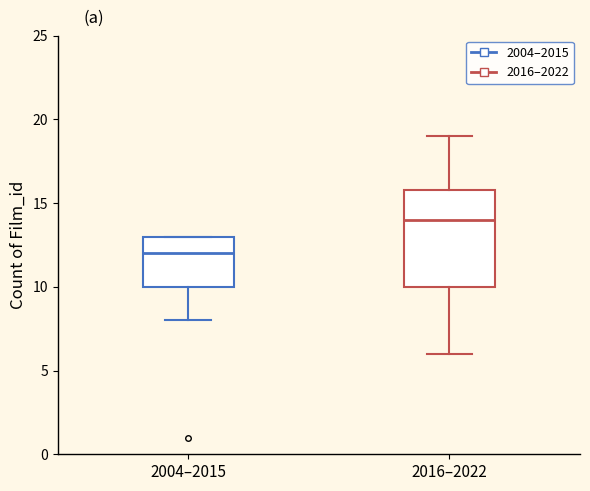

Which box is the tallest, from its lower edge to its upper edge?

2016–2022